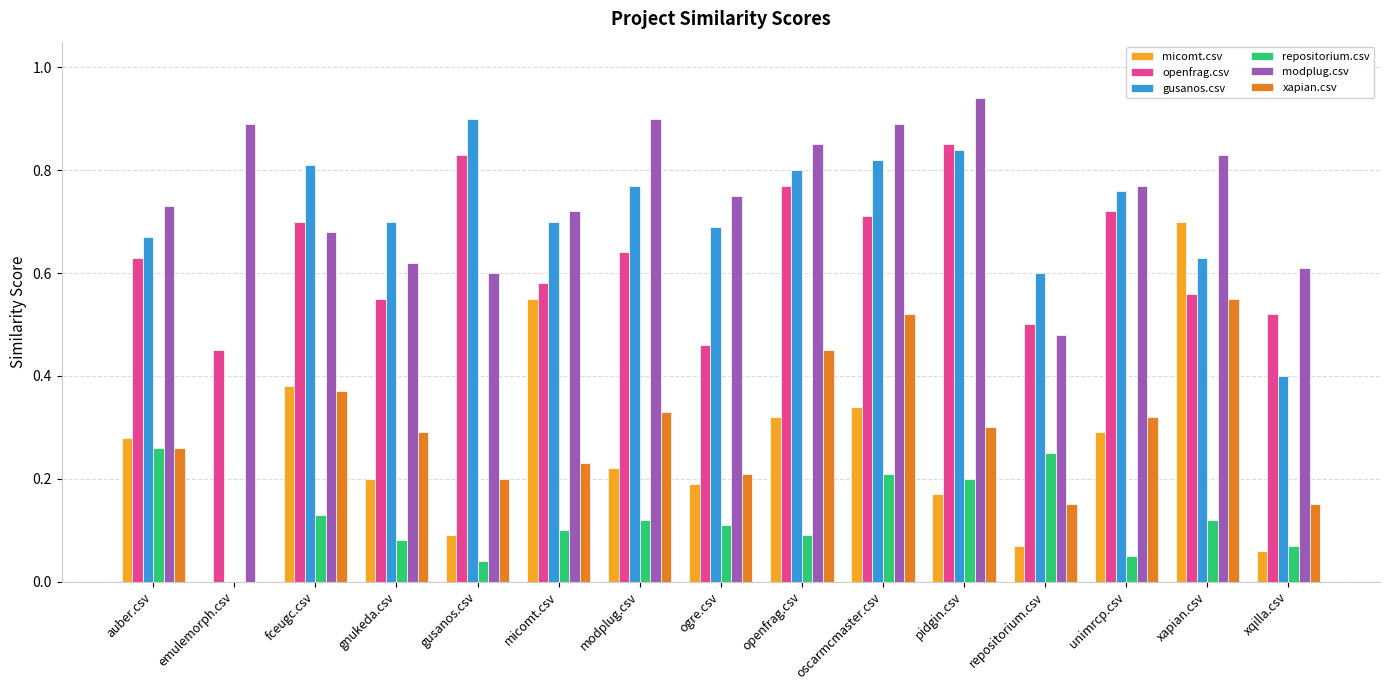

Is the value of modplug.csv at micomt.csv greater than the value of xapian.csv at xapian.csv?

Yes